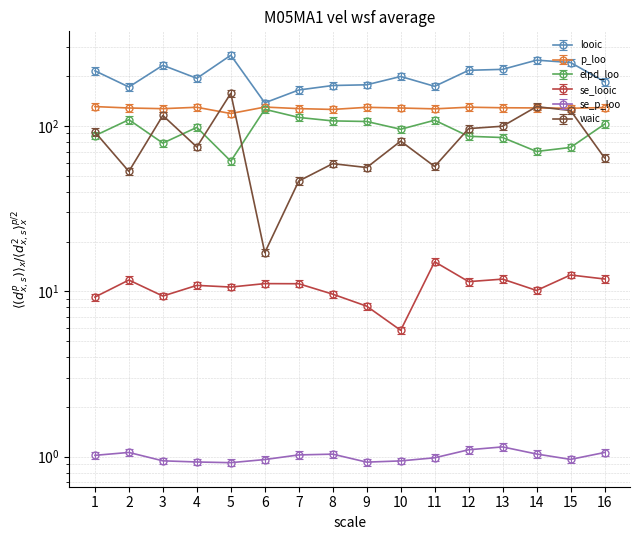

What is the value of the elpd_loo point at the 8th from the left?

107.2